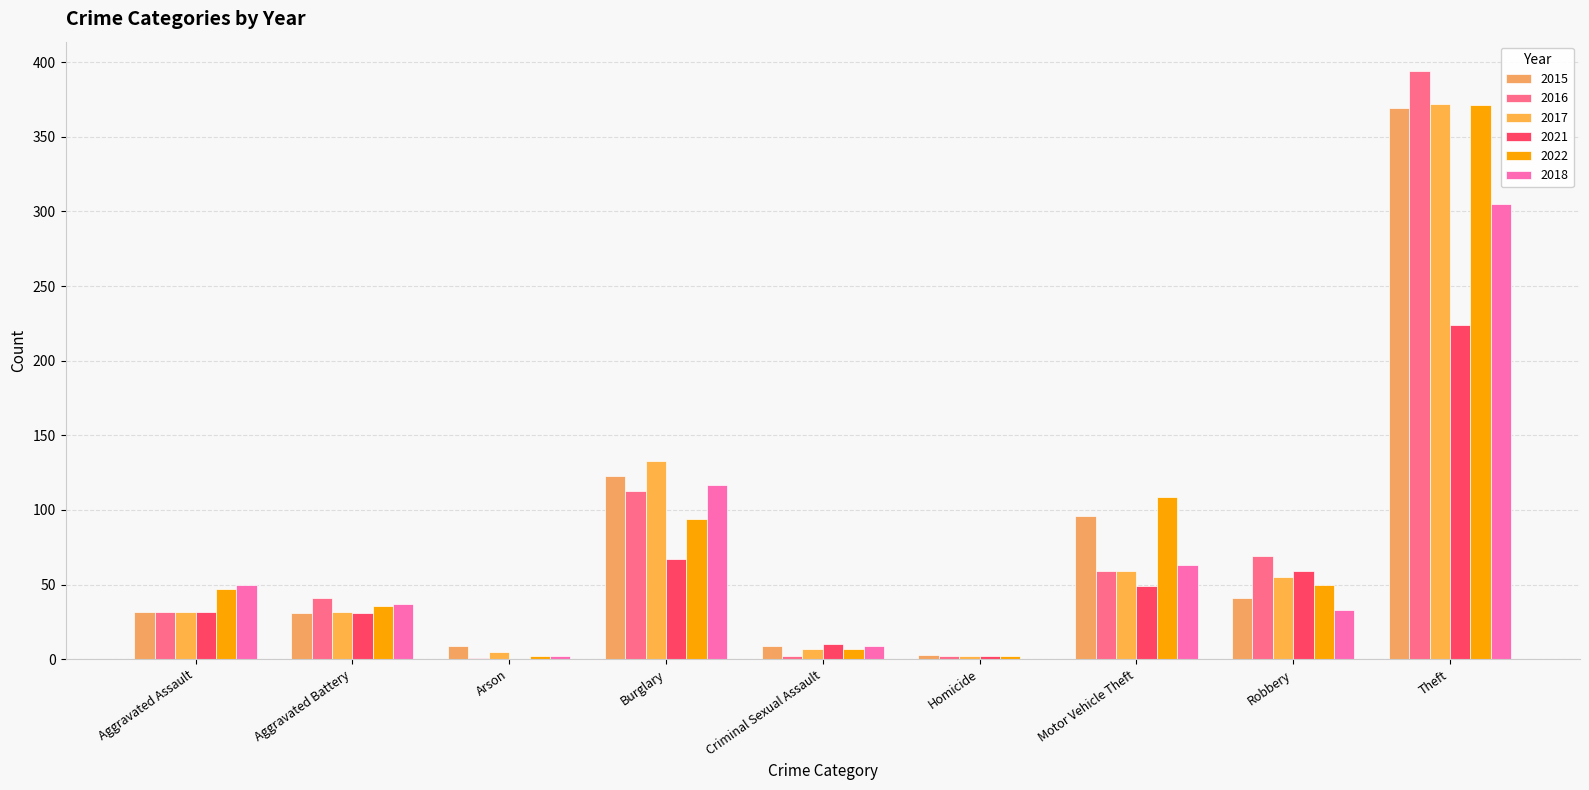

What is the sum of the 2017 values at Aggravated Assault and Robbery?

87